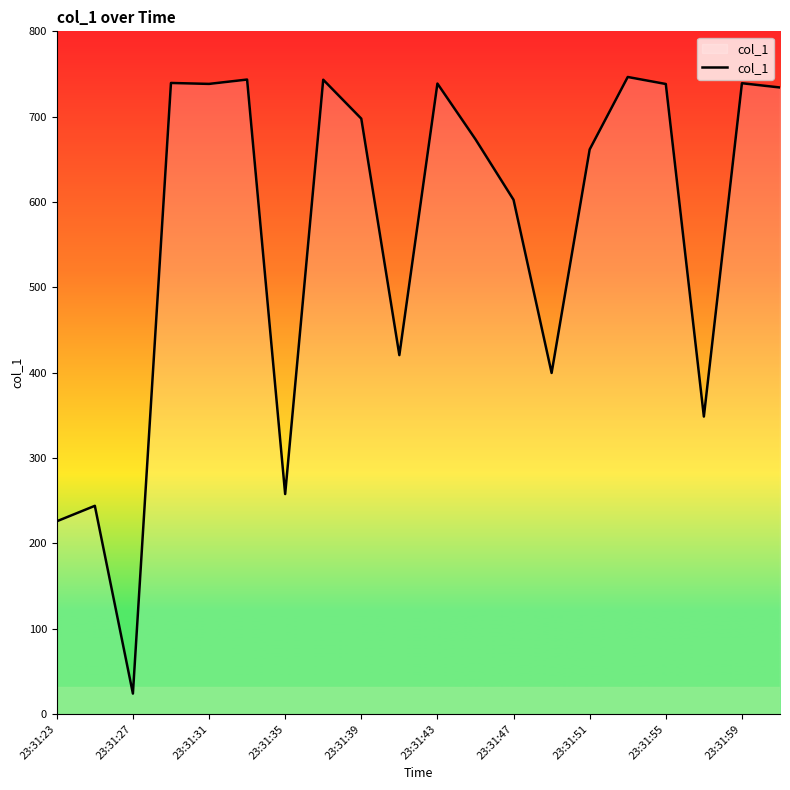

The value at 11 is 673.5. True or false?

True